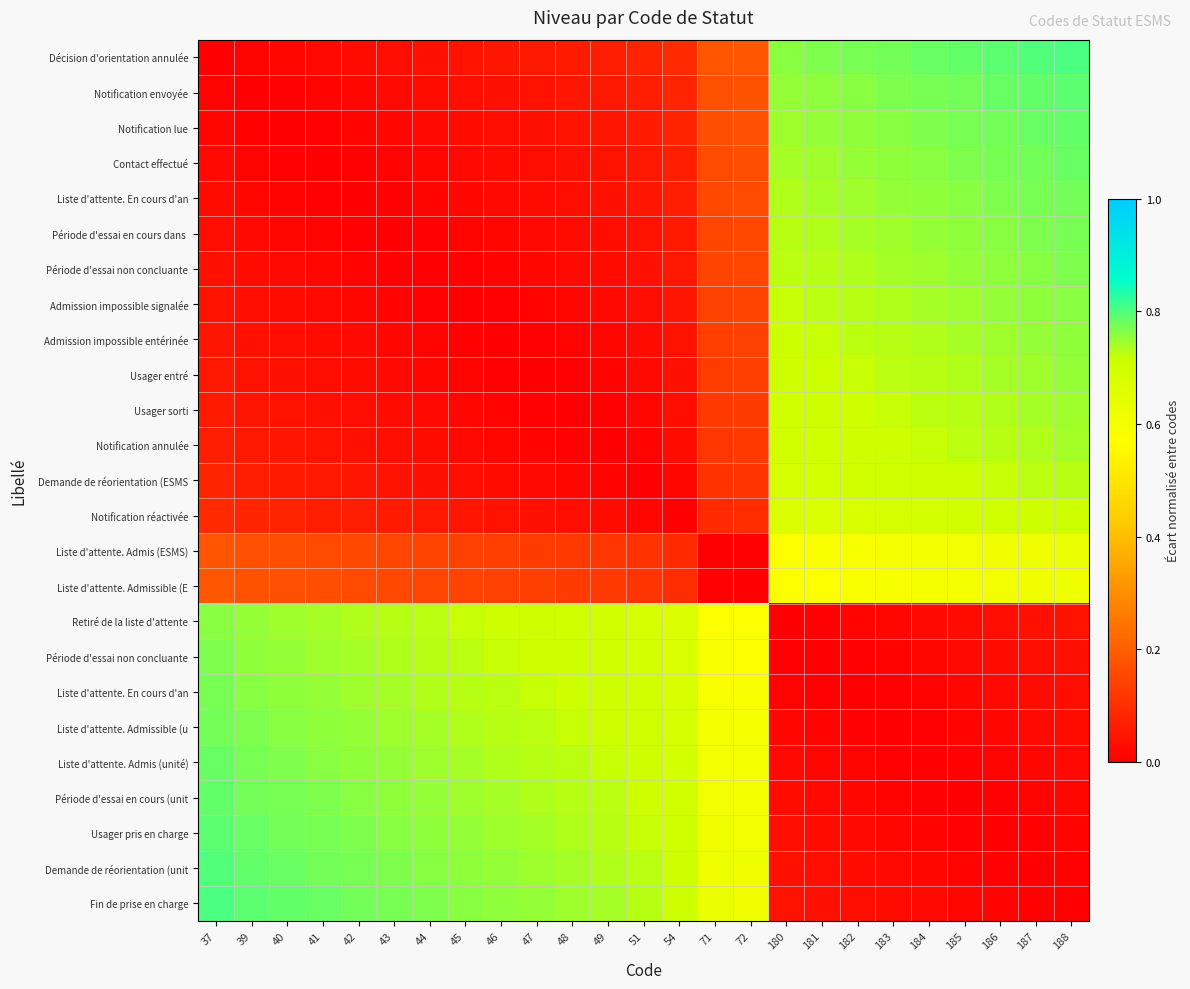

What is the spread (max minus min) of values at 49?

0.7